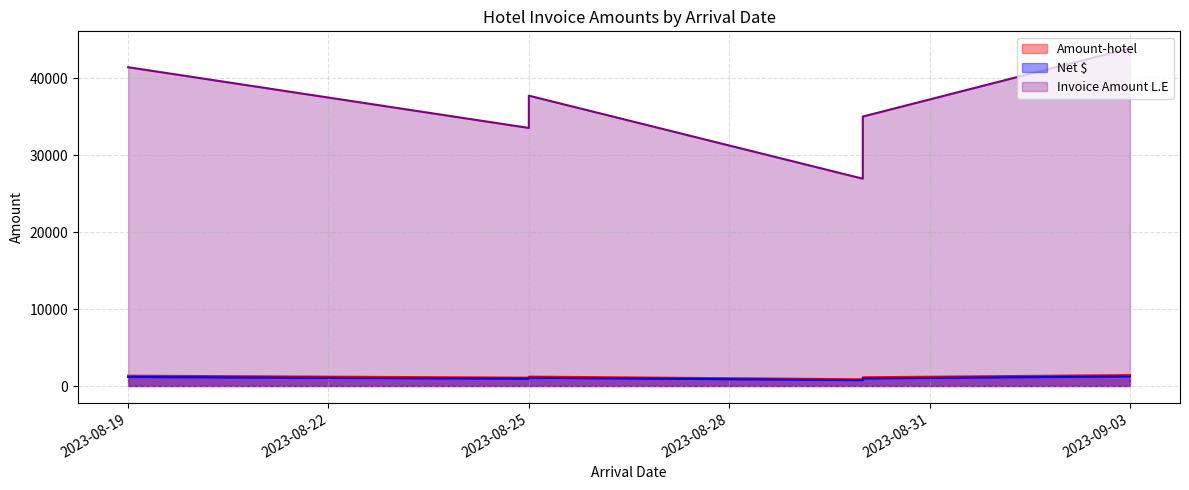

How many categories are shown in the chart?

6